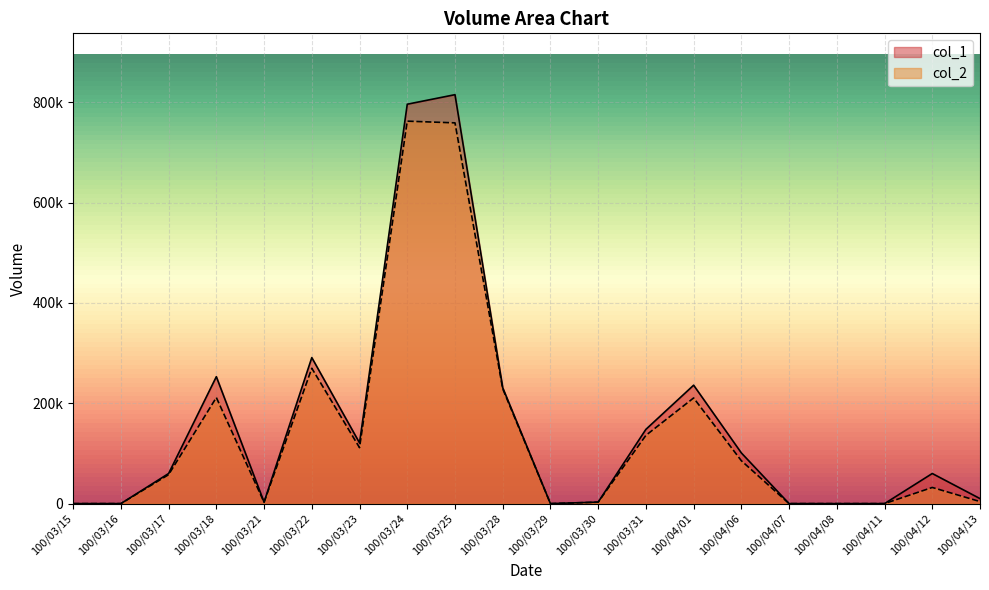

True or false: col_1 and col_2 cross at least once.

False